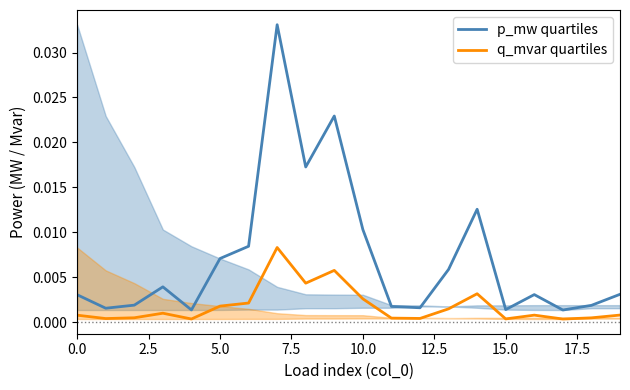

How many interior local valleys does the p_mw quartiles series have?

6